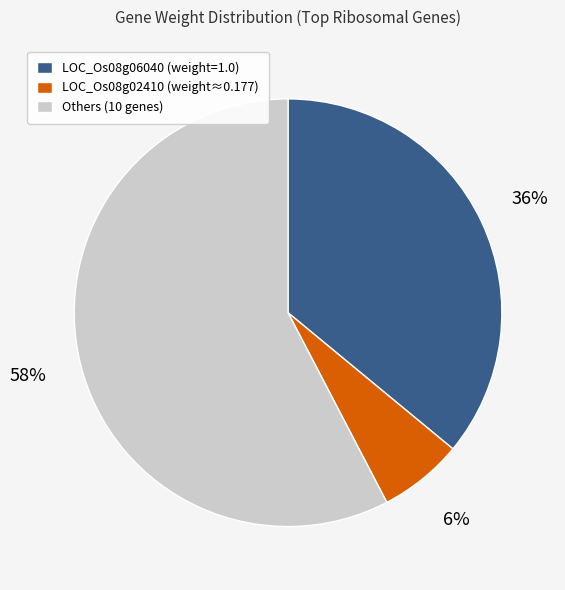

Combined, do LOC_Os08g02410 (weight≈0.177) and LOC_Os08g06040 (weight=1.0) account for over 50%?

No